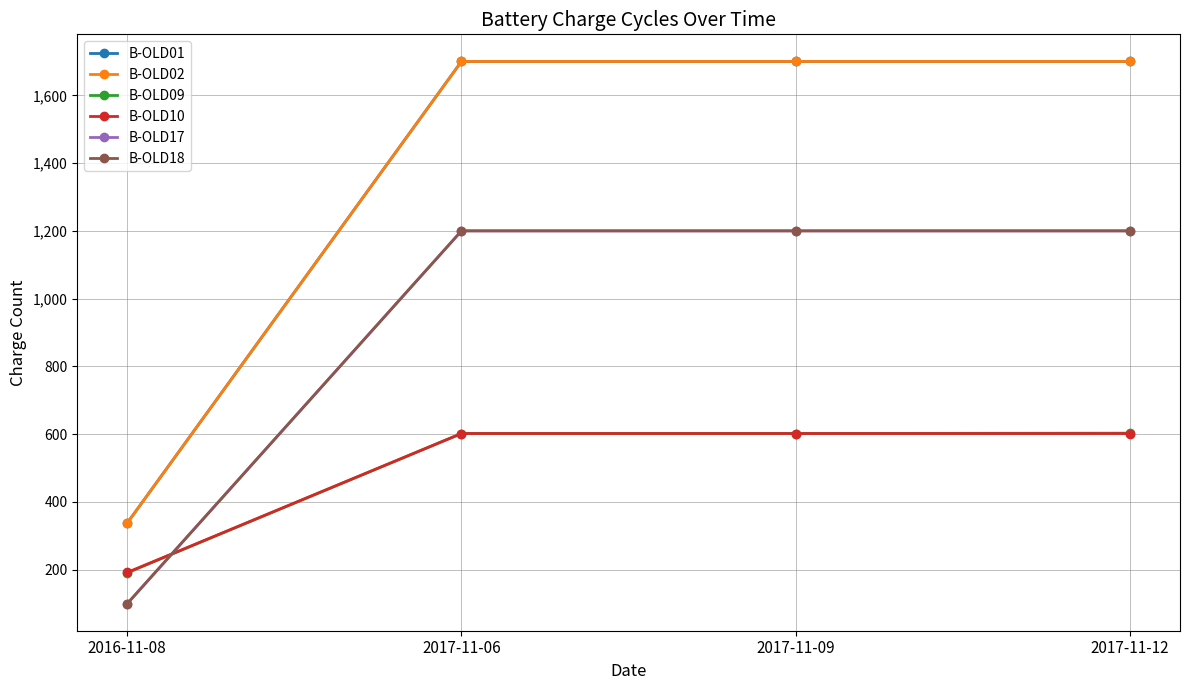

What is the label of the 1st point from the right?

2017-11-12